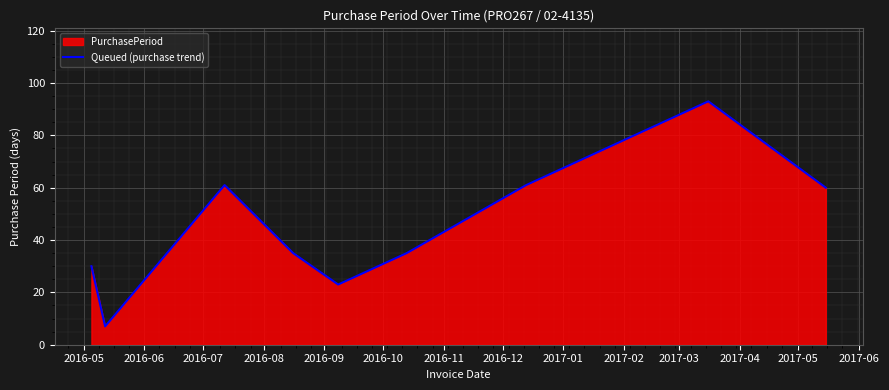

What is the smallest value displayed?

7